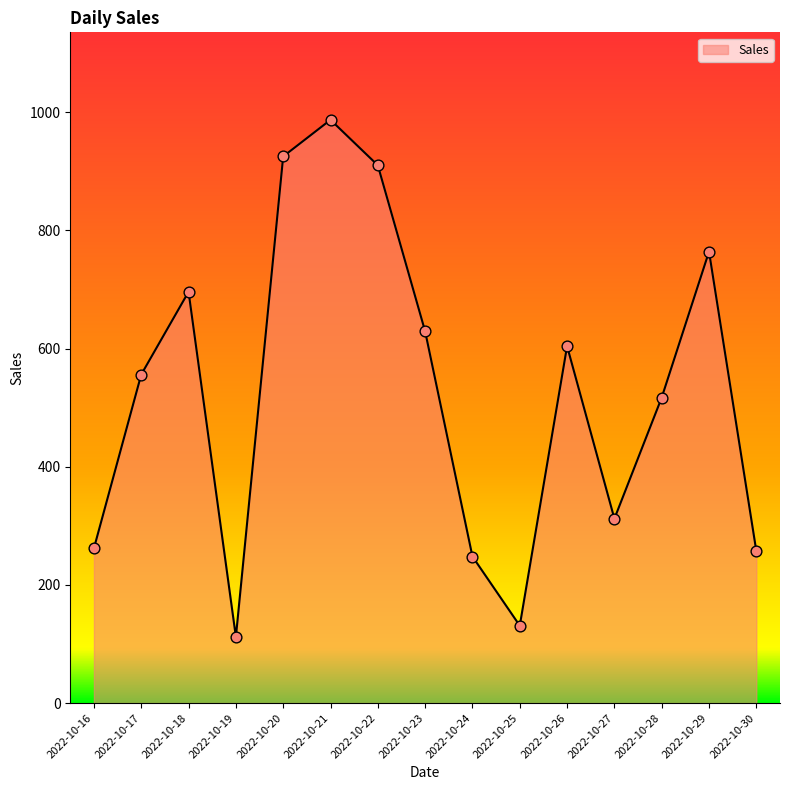

What is the ratio of the value at 2022-10-23 to the value at 2022-10-24?

2.5